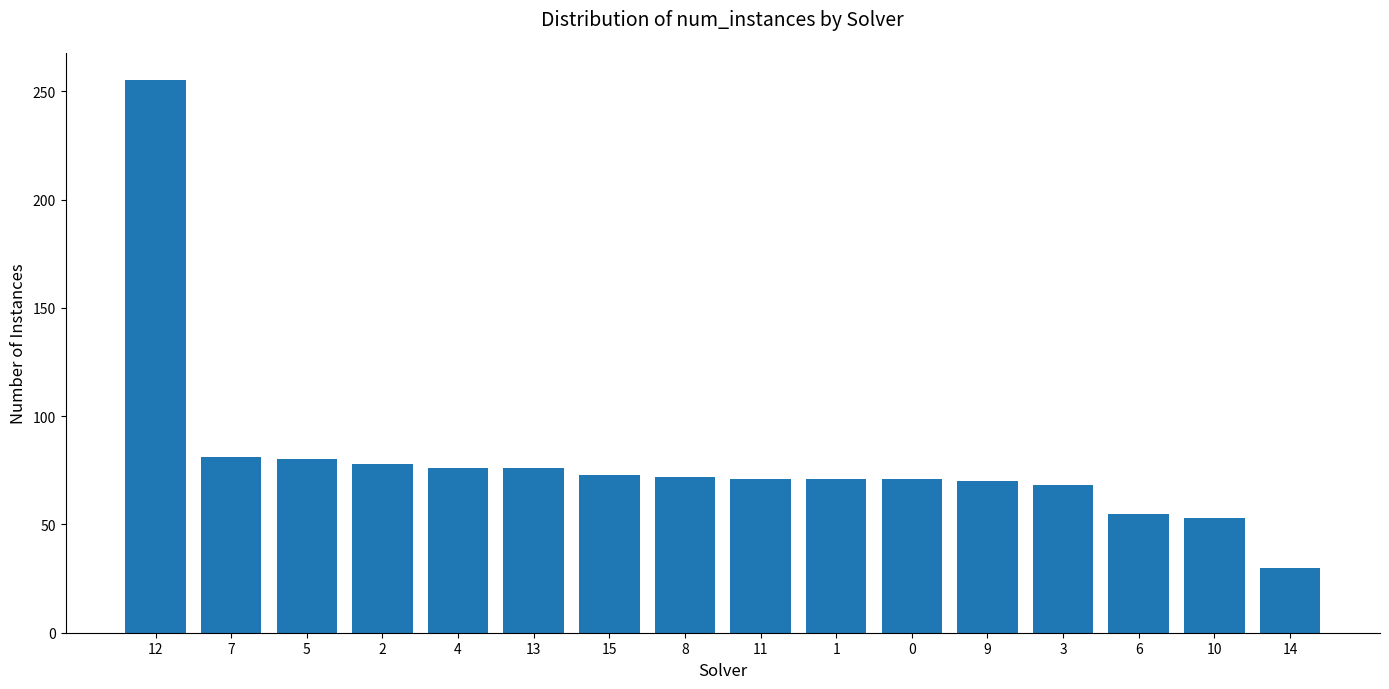

What position from the right is 12?

16